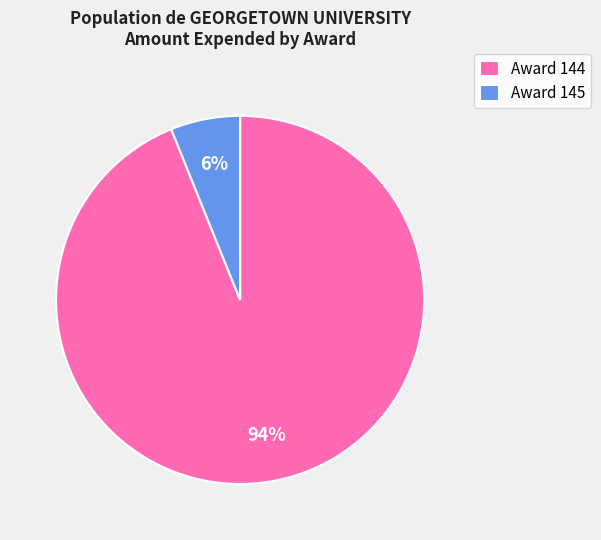

How many slices are in this pie chart?

2